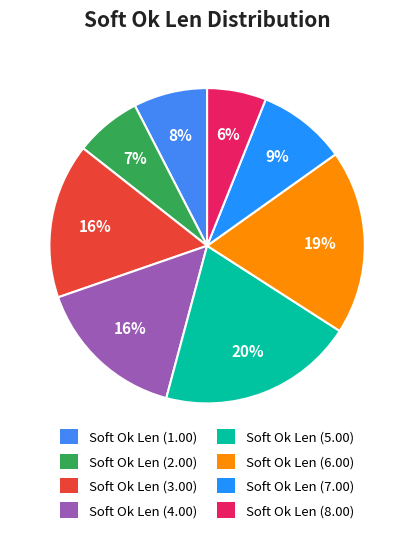

Count the number of slices in the pie.

8